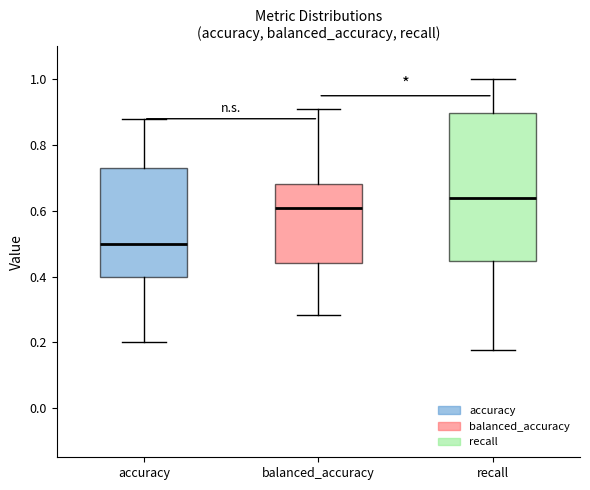

Reading left to right, transcribe this box plot: for each box, give where its median line is, the range the box spans, and where its two whiskers end, as read against the y-axis. The values are not printed on the chart, so give them approximately, as read against the axis.

accuracy: median 0.50, box 0.40 to 0.74, whiskers 0.20 to 0.88
balanced_accuracy: median 0.60, box 0.44 to 0.68, whiskers 0.28 to 0.90
recall: median 0.64, box 0.44 to 0.90, whiskers 0.18 to 1.00